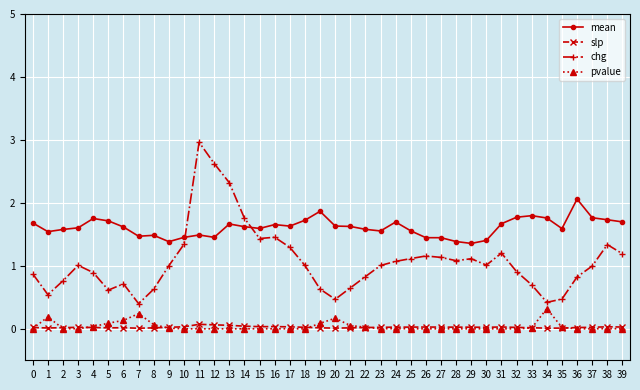

What is the sum of the chg values at 21 and 18?

1.7